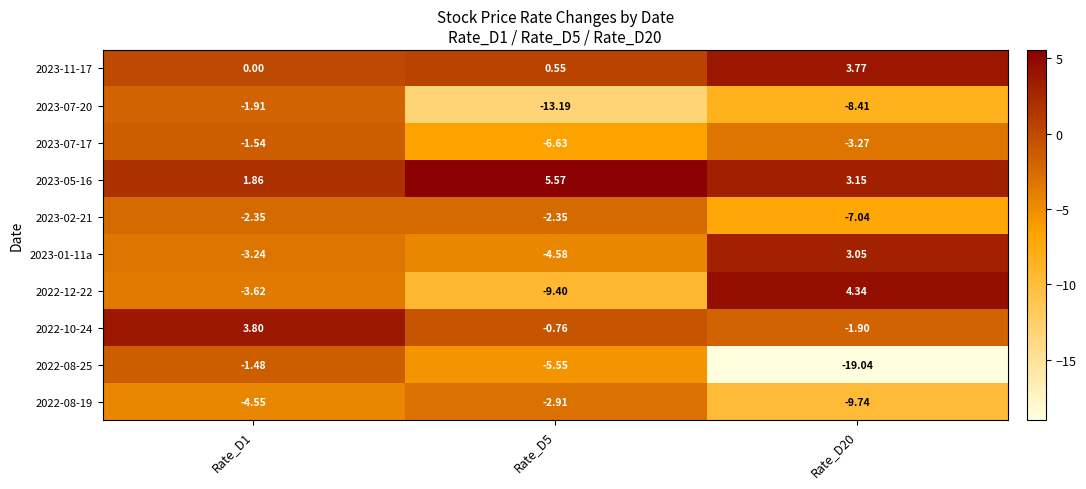

Is the value of 2023-07-20 at Rate_D1 greater than the value of 2023-02-21 at Rate_D1?

Yes